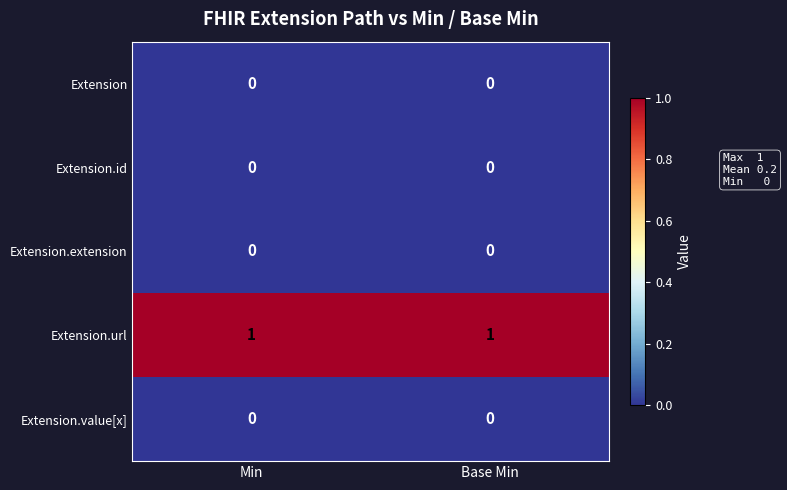

Which series has the largest total across all categories?

Extension.url